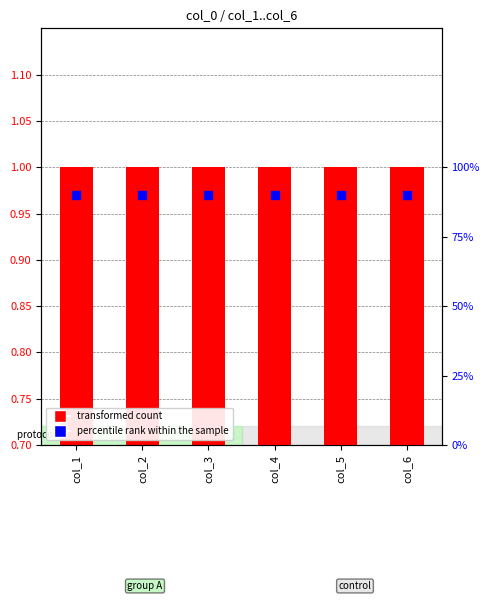

What is the total value across all series at col_3?

1.9